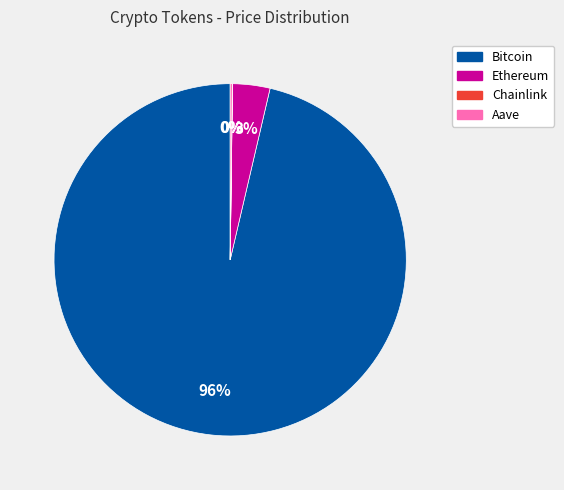

Do Ethereum and Bitcoin together represent more than half of the pie?

Yes